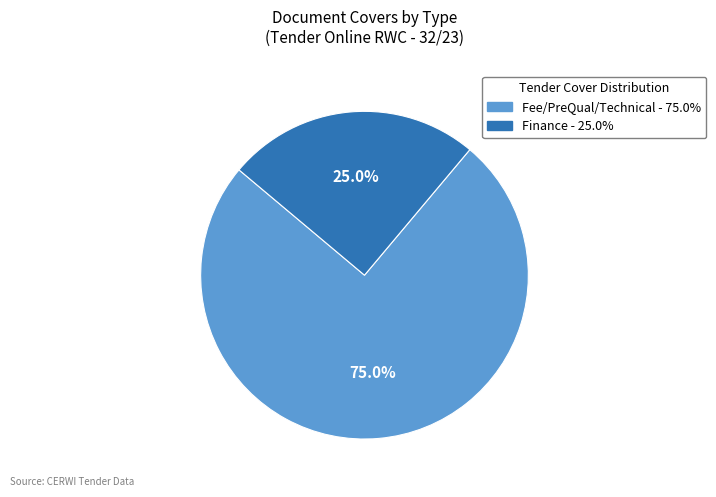

To the nearest percent, what is the average slice percentage?

50%